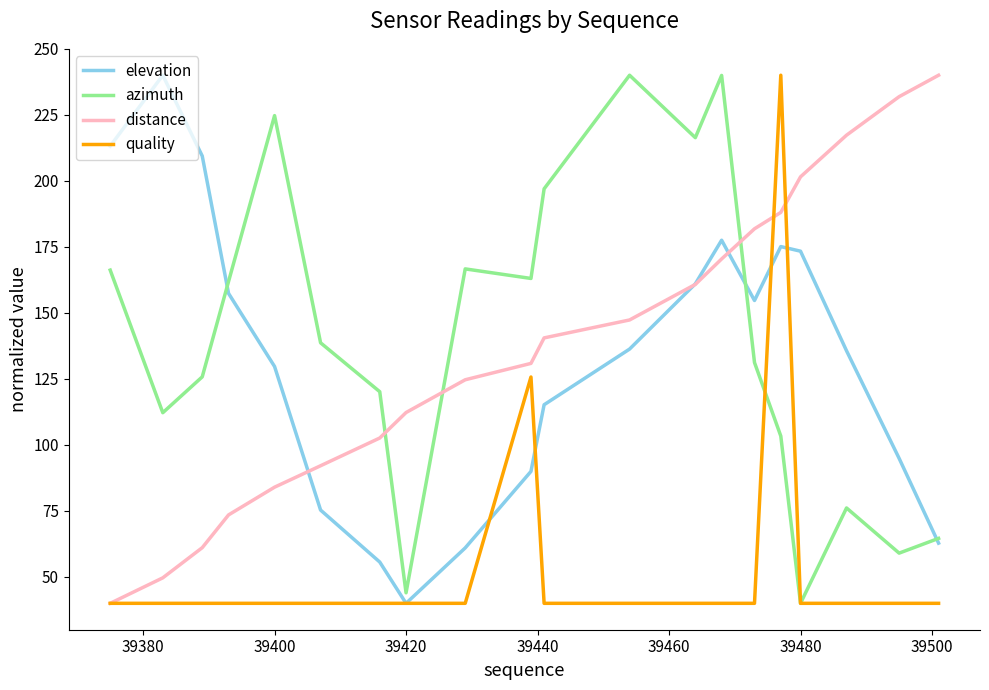

What is the maximum value shown in the chart?

240.0